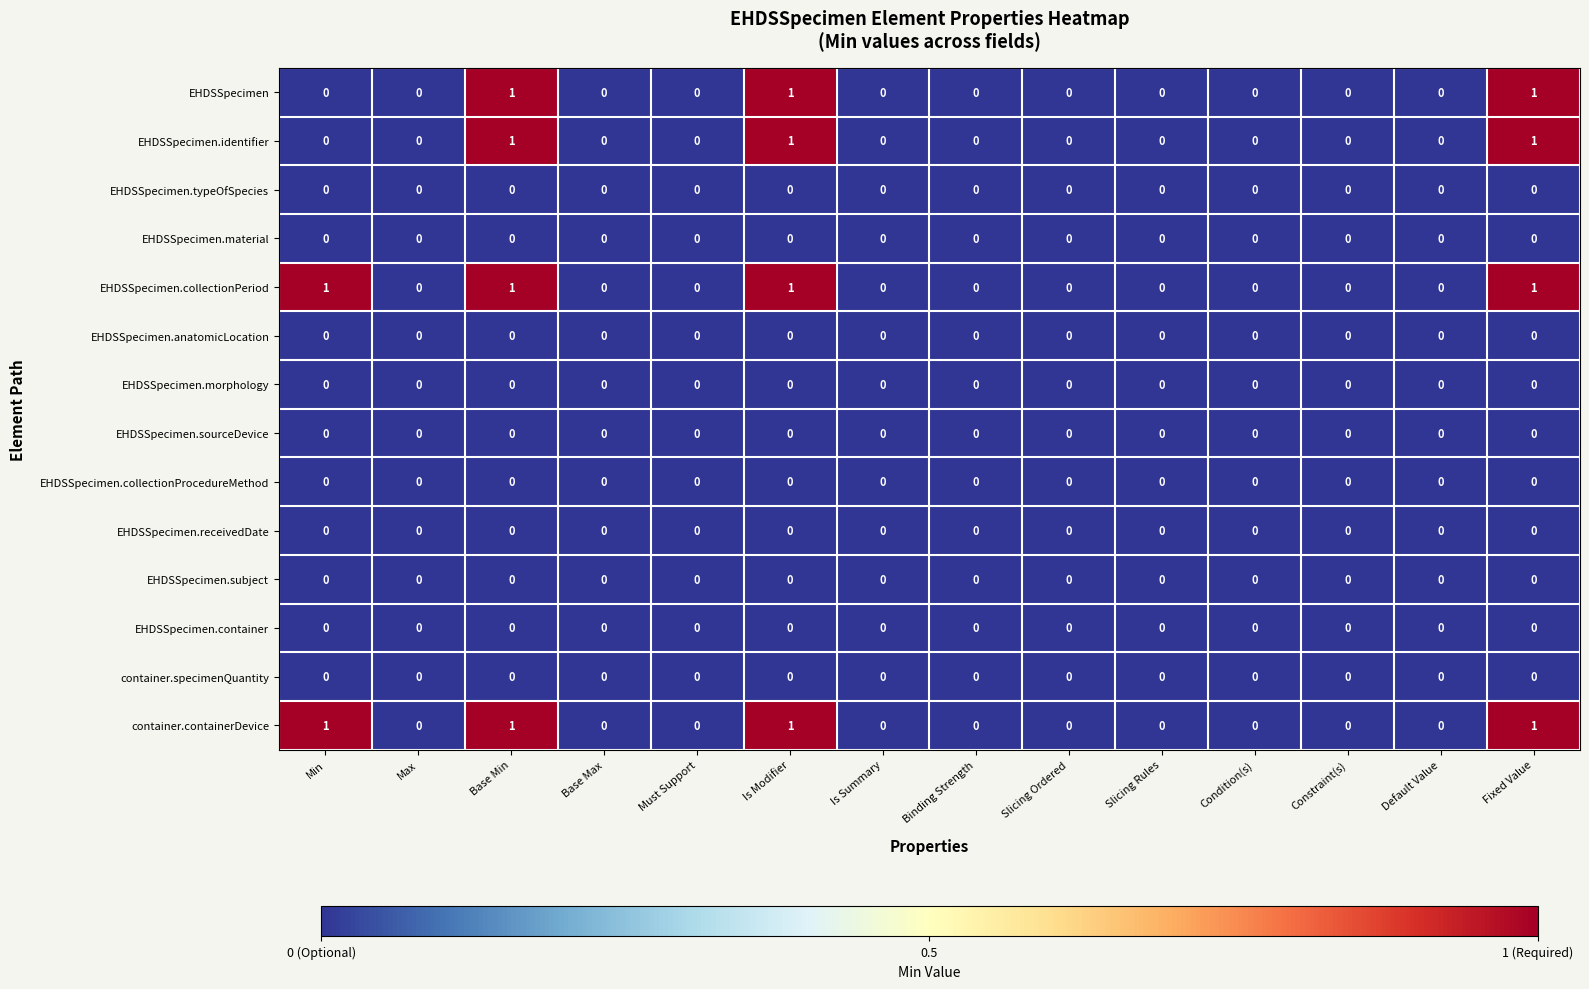

The EHDSSpecimen.collectionProcedureMethod series shows 0 at Binding Strength. True or false?

True